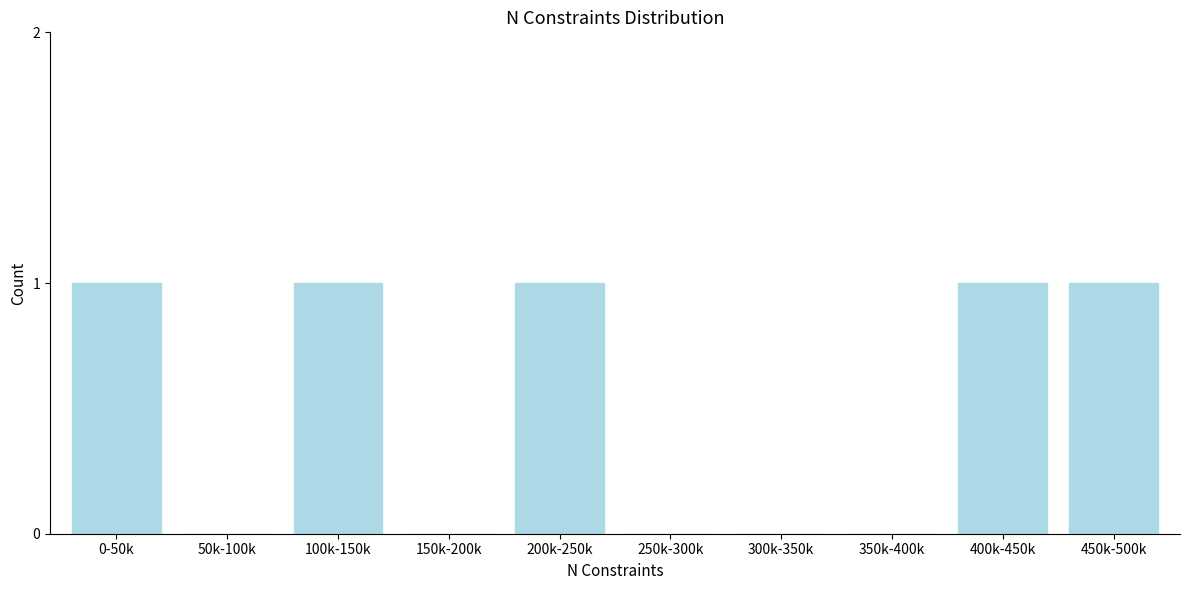

Reading left to right, extract all data points from this chart.

0-50k=1	50k-100k=0	100k-150k=1	150k-200k=0	200k-250k=1	250k-300k=0	300k-350k=0	350k-400k=0	400k-450k=1	450k-500k=1